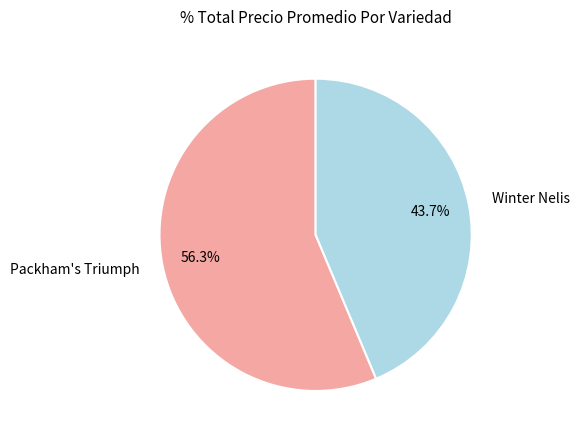

How many segments does this pie chart have?

2